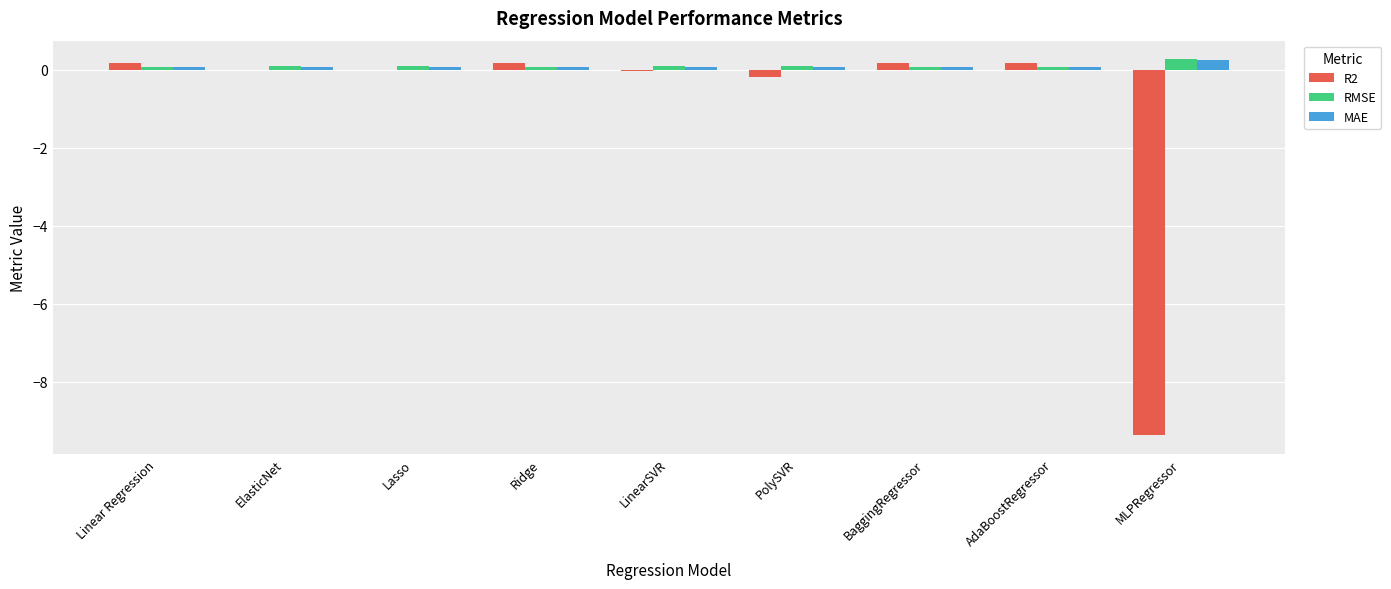

What is the greatest value displayed?

0.3